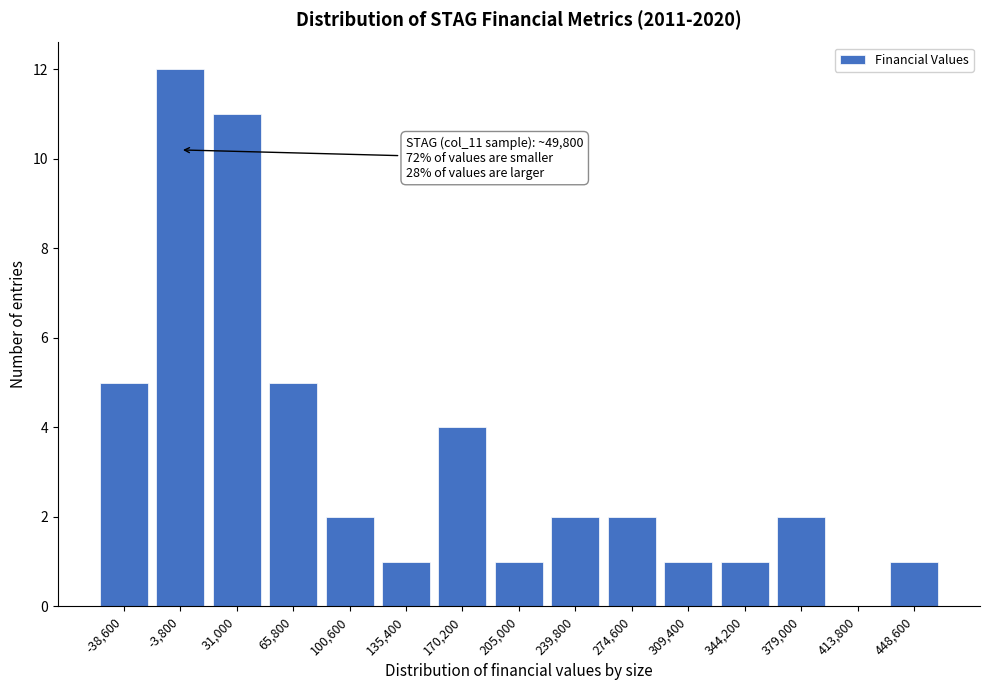

Reading left to right, transcribe all the data shown in this chart.

-38,600=5	-3,800=12	31,000=11	65,800=5	100,600=2	135,400=1	170,200=4	205,000=1	239,800=2	274,600=2	309,400=1	344,200=1	379,000=2	413,800=0	448,600=1